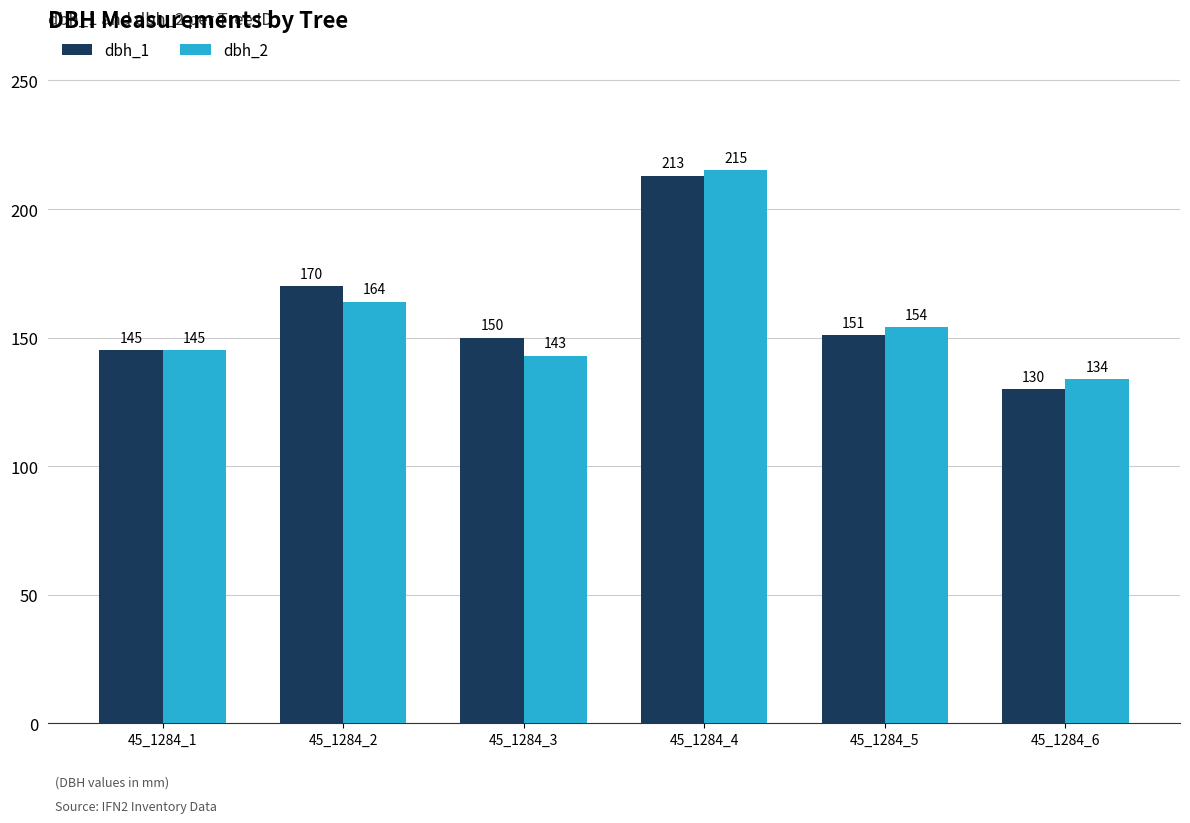

The dbh_2 series shows 215 at 45_1284_4. True or false?

True